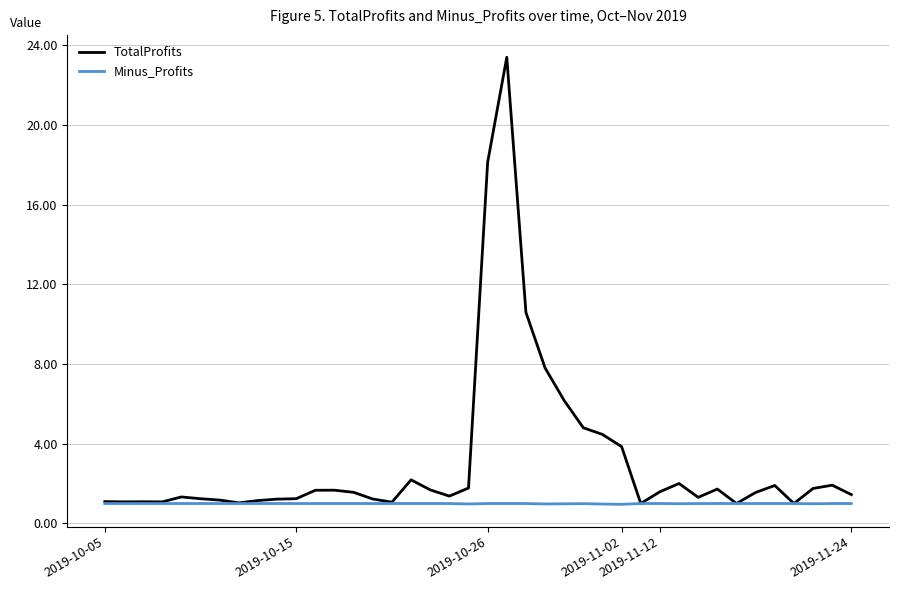

Rank the series by their average value, from lowest to highest.

Minus_Profits, TotalProfits